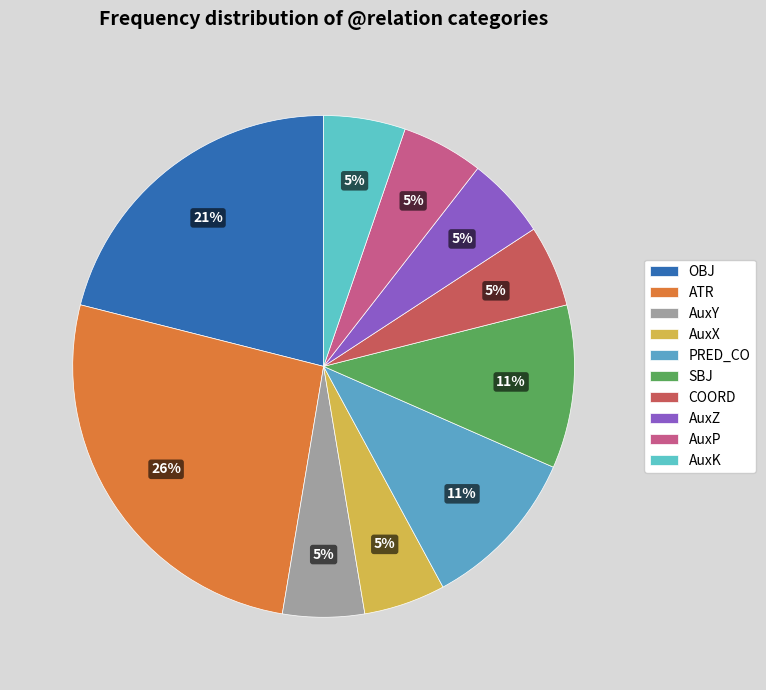

Count the number of slices in the pie.

10